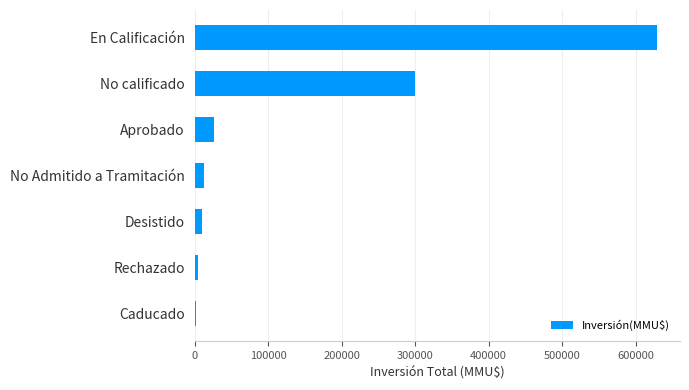

Which has a higher value, Aprobado or No Admitido a Tramitación?

Aprobado